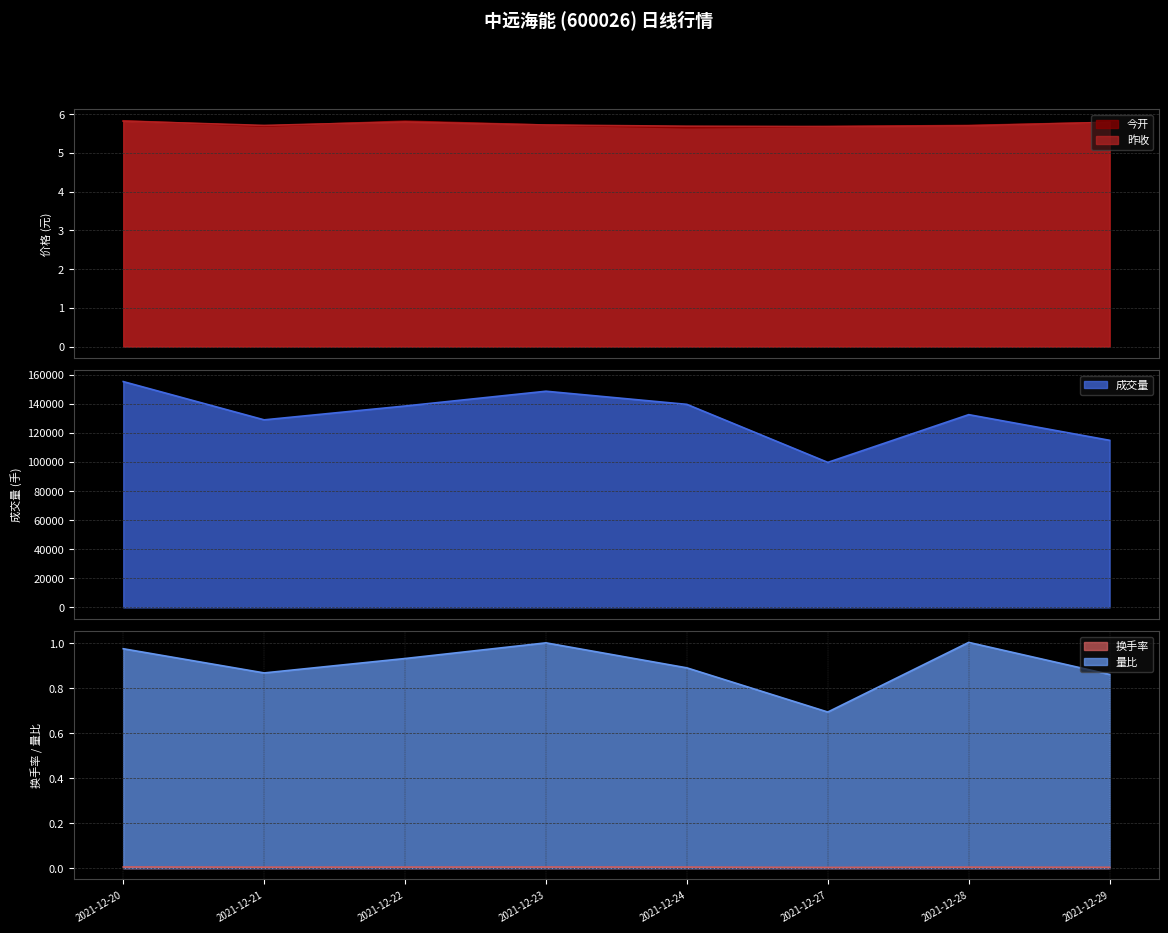

Between 2021-12-20 and 2021-12-24, which is larger?

2021-12-20